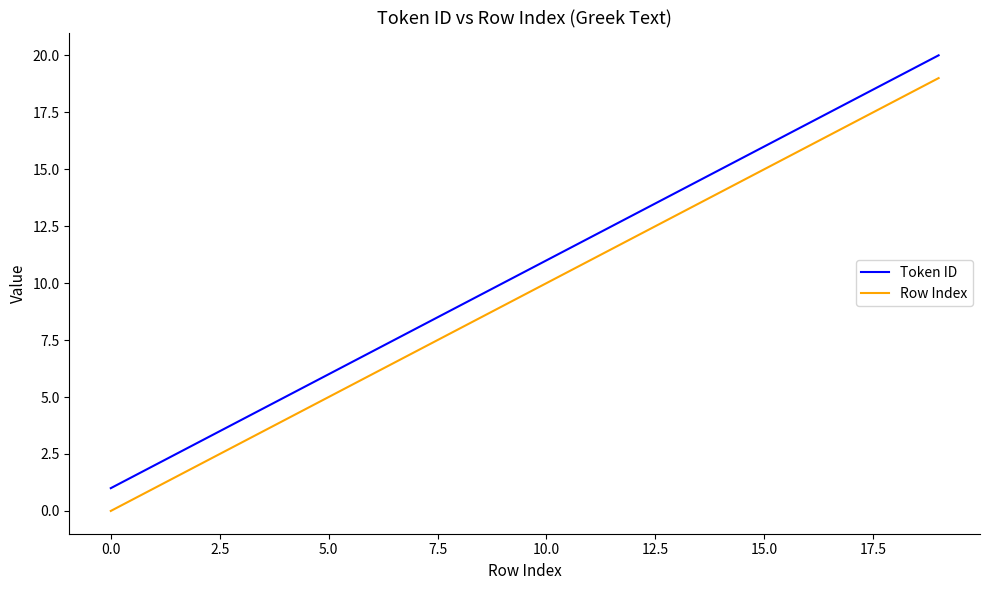

How many values in the Token ID series are below 11?

10